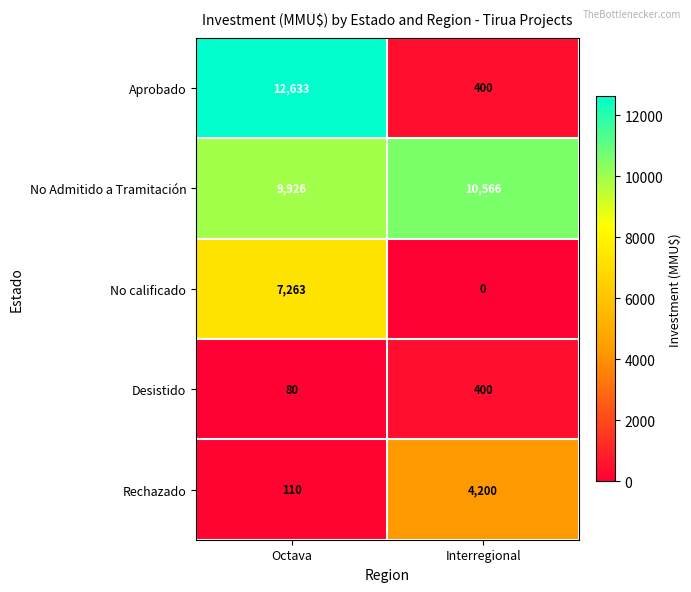

What is the difference between the Rechazado values at Interregional and Octava?

4090